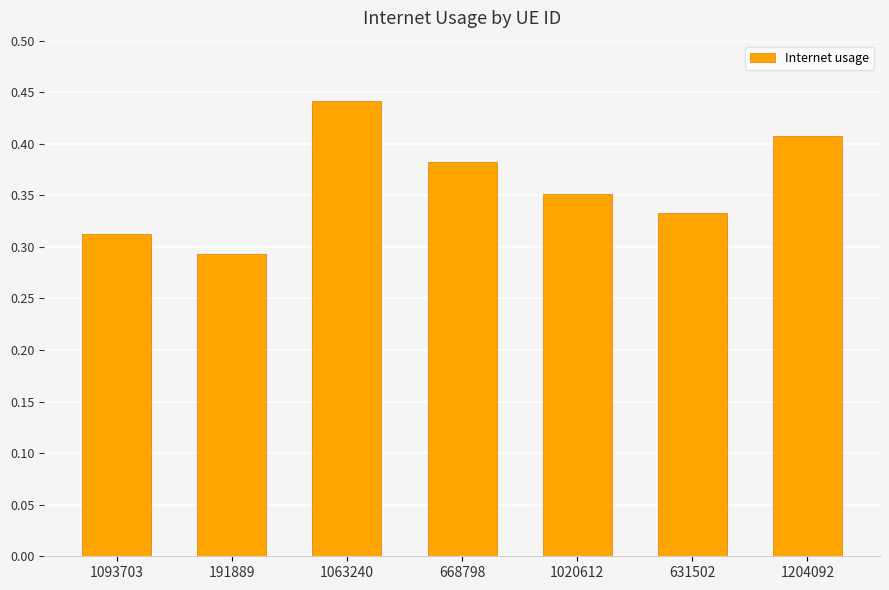

True or false: the data shows 0.3 at 1204092.

False